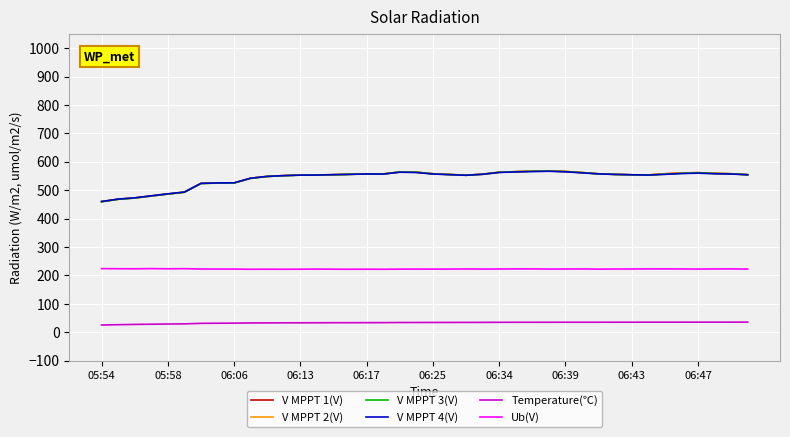

What is the difference between the maximum and minimum values in the V MPPT 1(V) series?

107.9